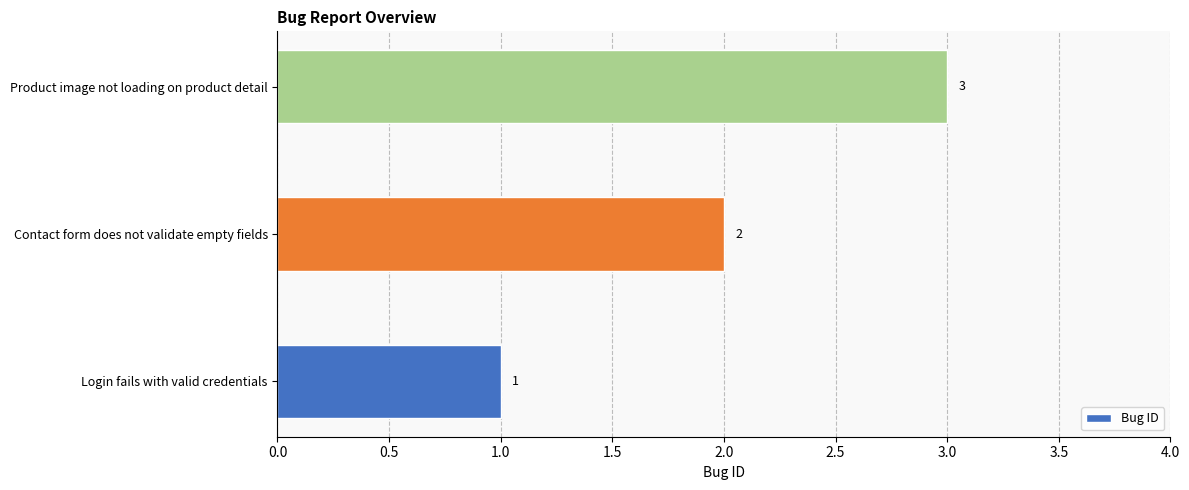

What is the sum of all values?

6